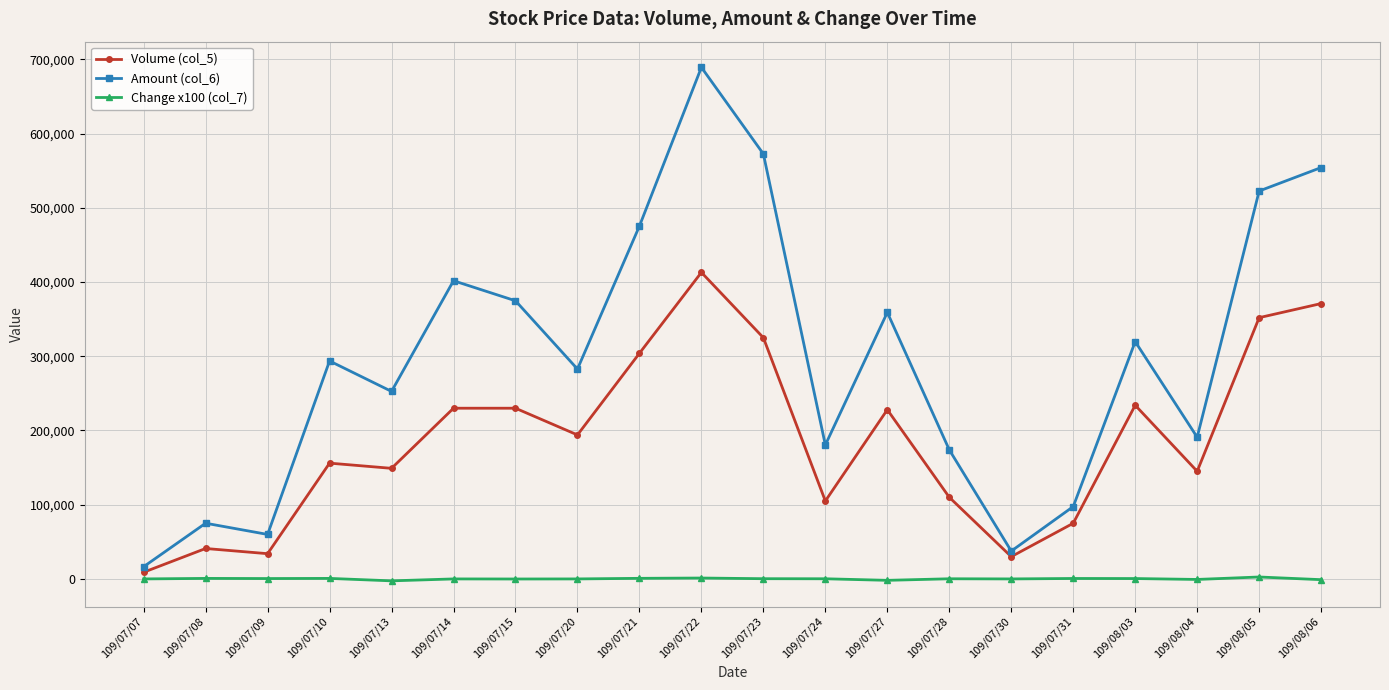

The Volume (col_5) series shows 105000 at 109/07/24. True or false?

True